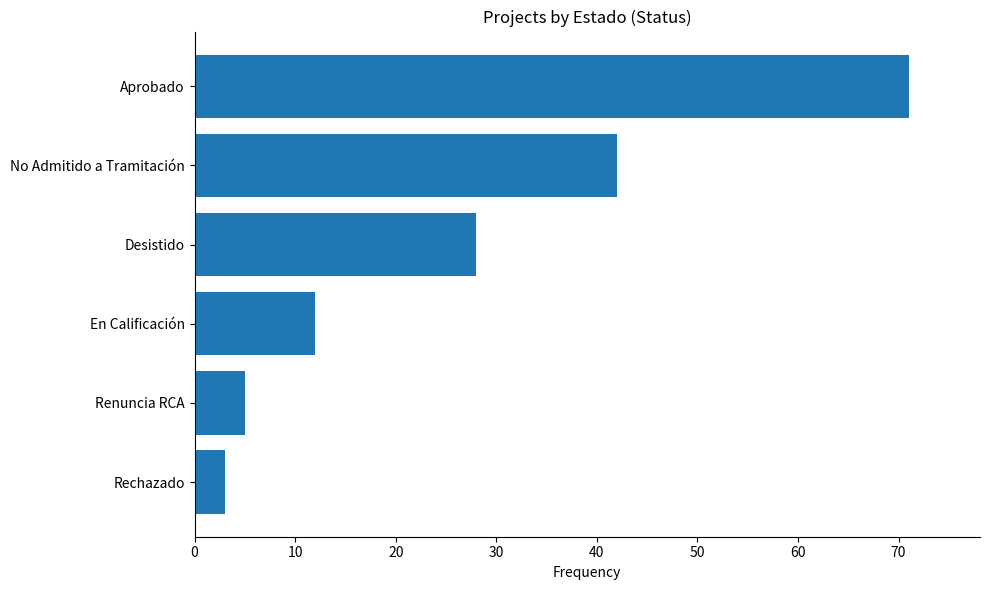

What is the approximate value at No Admitido a Tramitación?

42